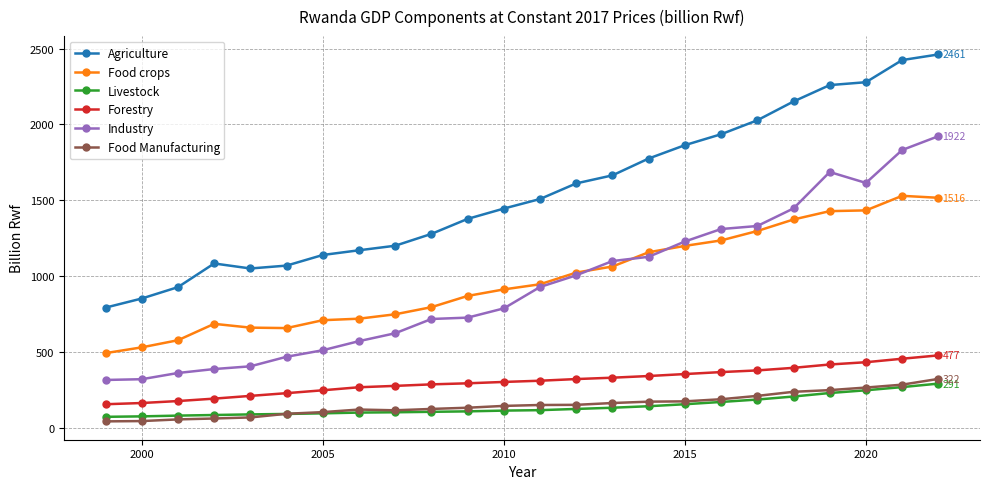

What is the difference between the maximum and minimum values in the Agriculture series?

1669